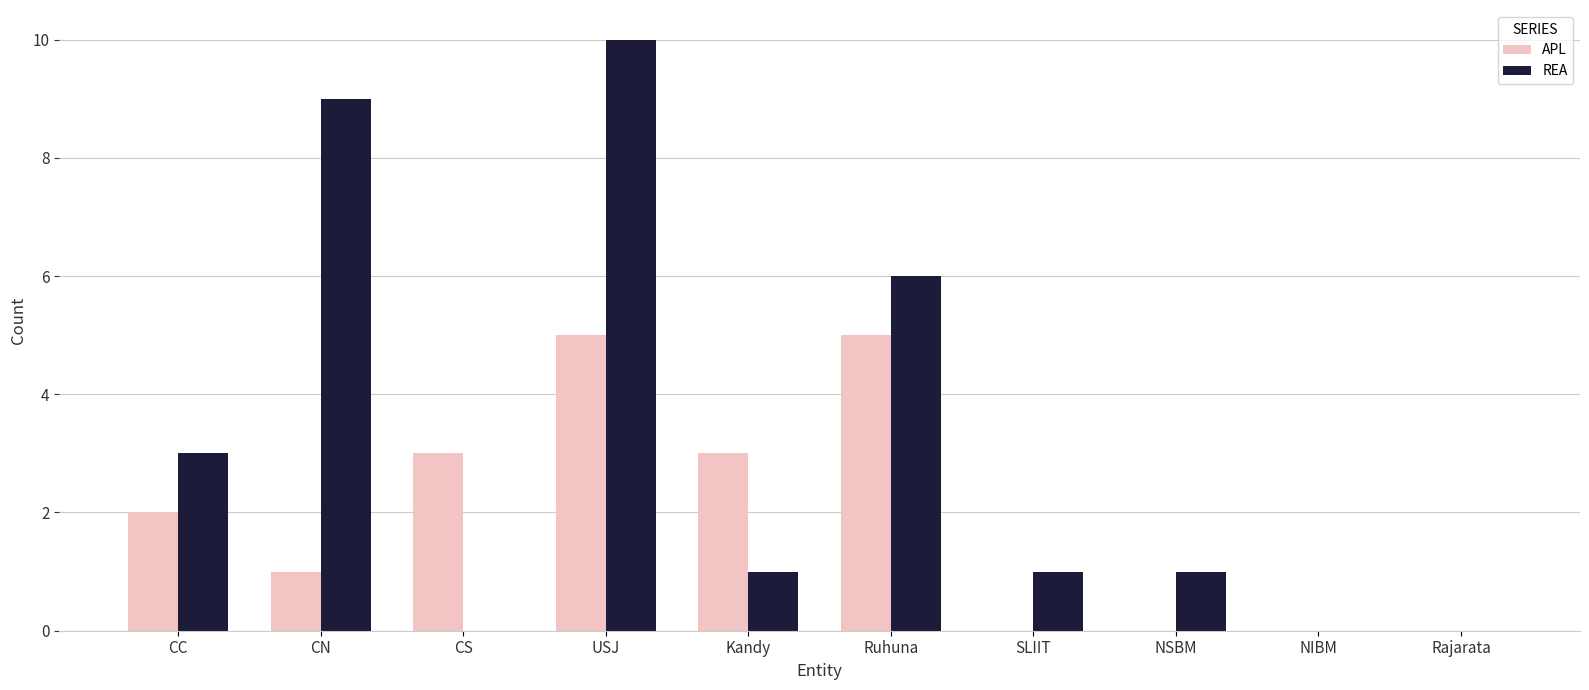

The APL series shows 2 at Kandy. True or false?

False